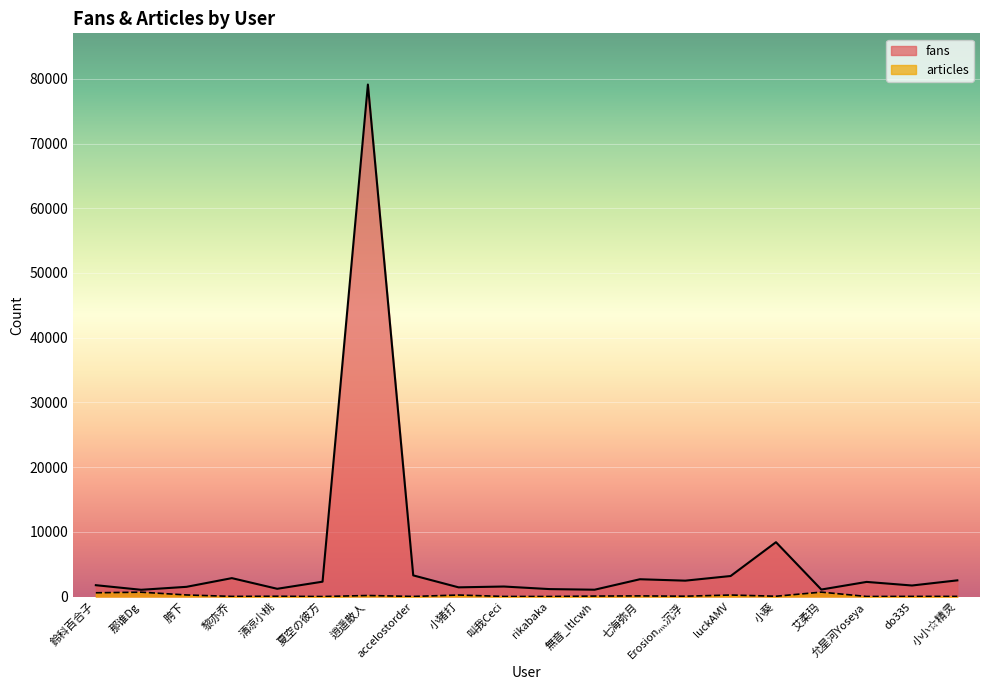

What is the difference between the articles values at 小小☆精灵 and 清凉小桃?

22